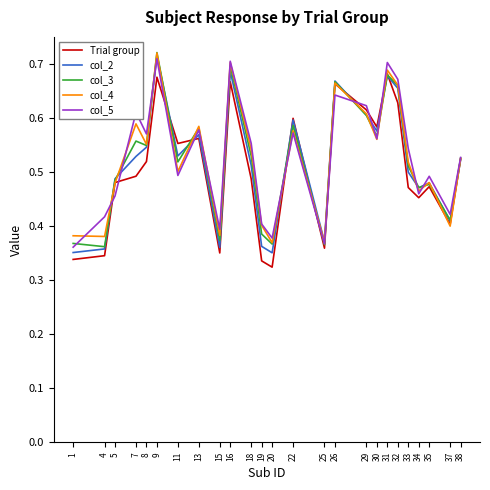

What is the total value across all series at 26?

3.3